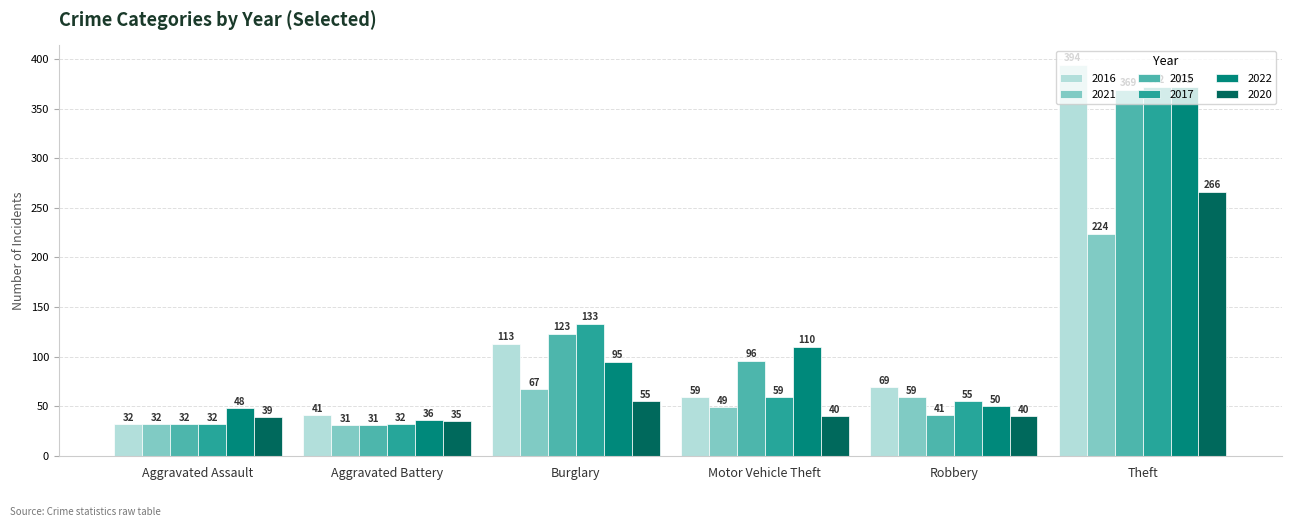

At which category is the sum across all series the highest?

Theft